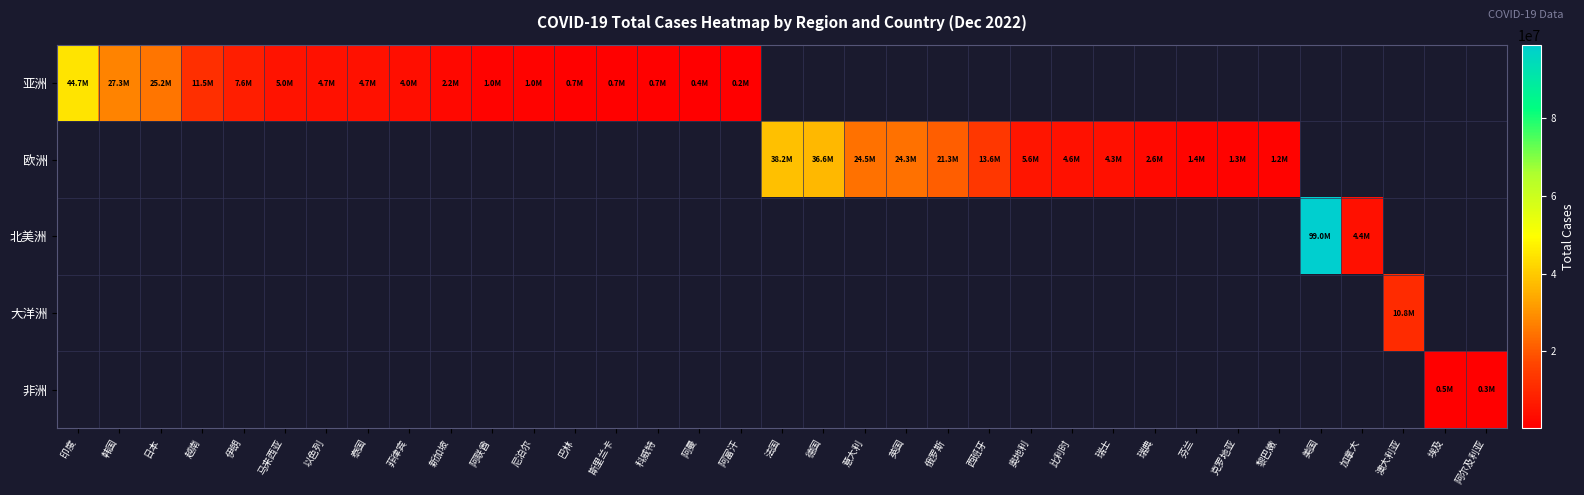

Count the number of categories in the chart.

35